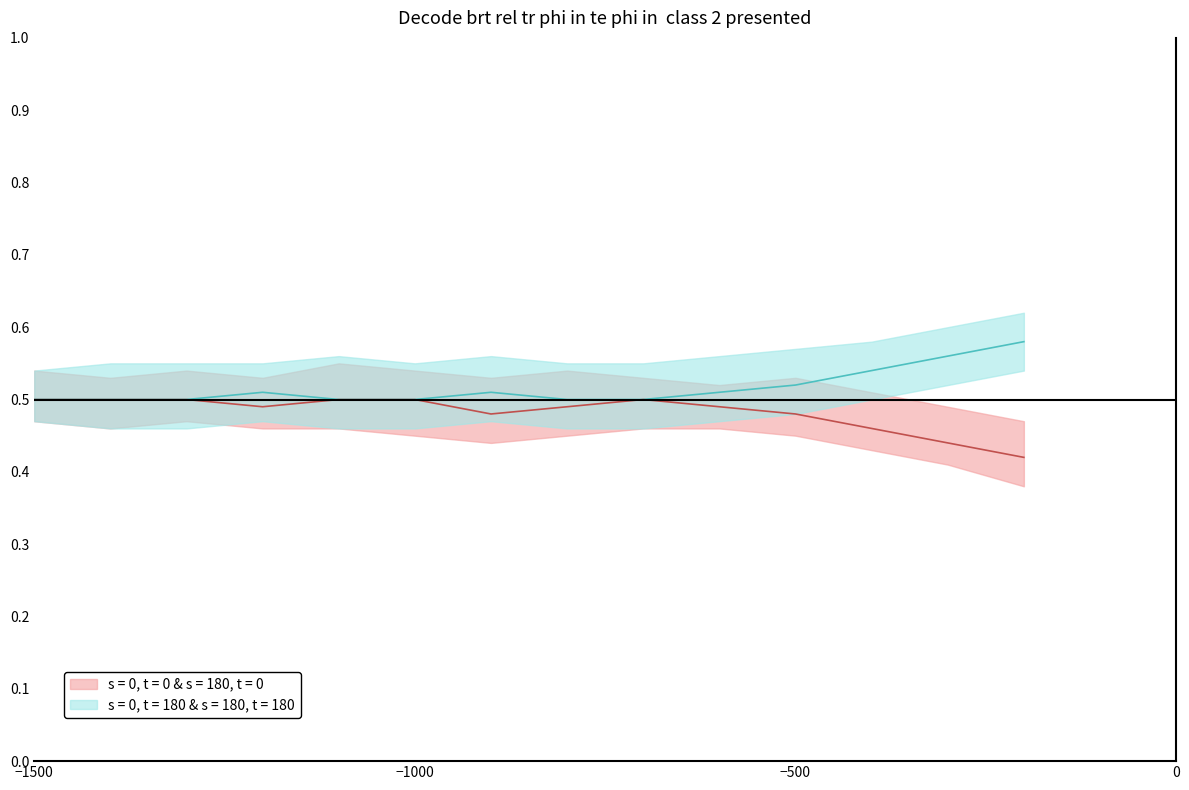

How many categories are shown in the chart?

14